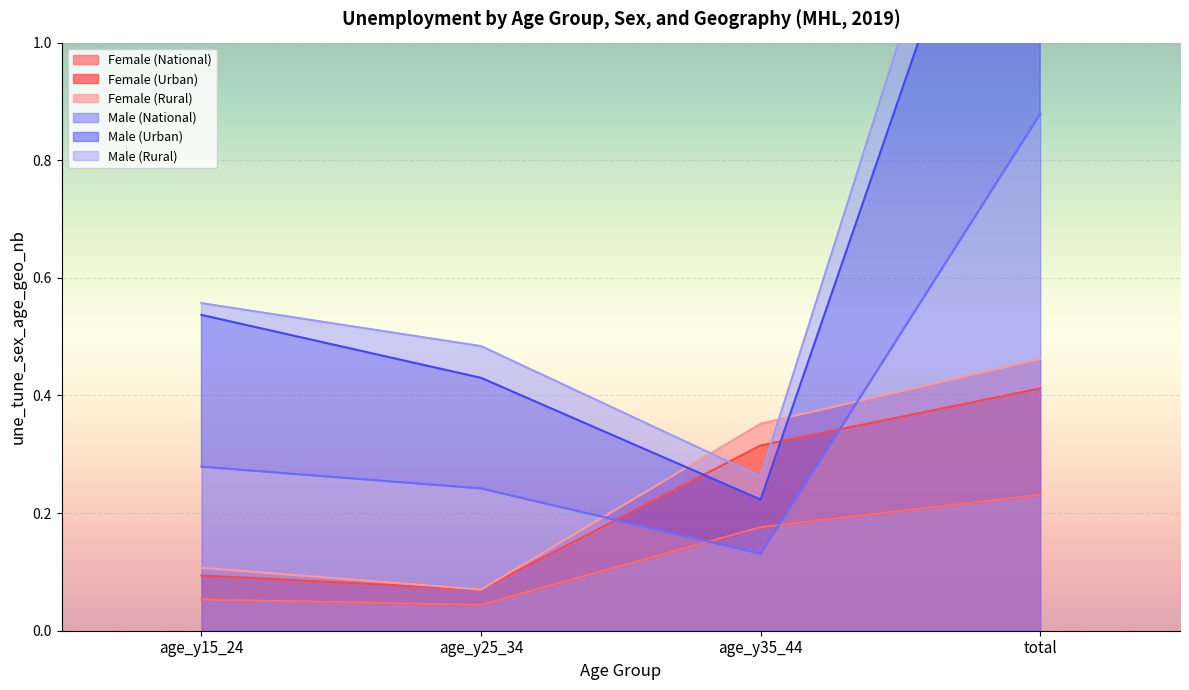

What is the maximum value shown in the chart?

1.6